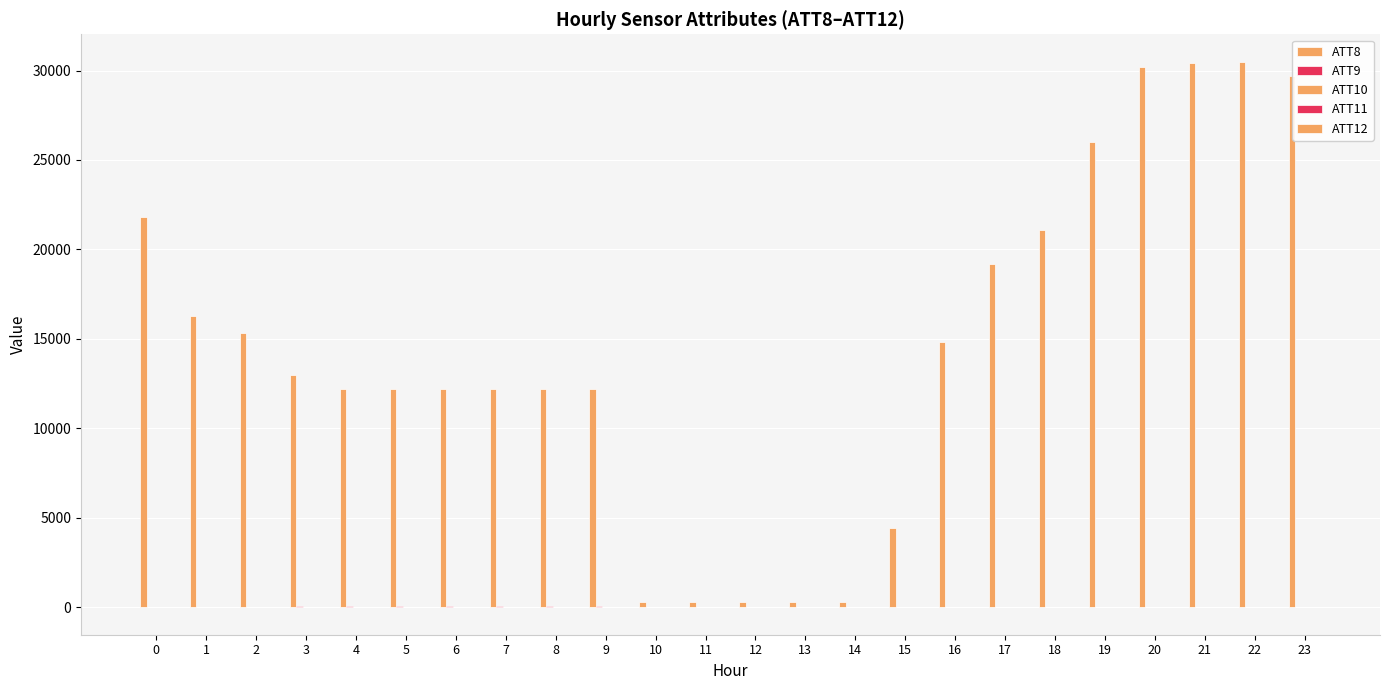

What is the total value across all series at 17?

19232.1